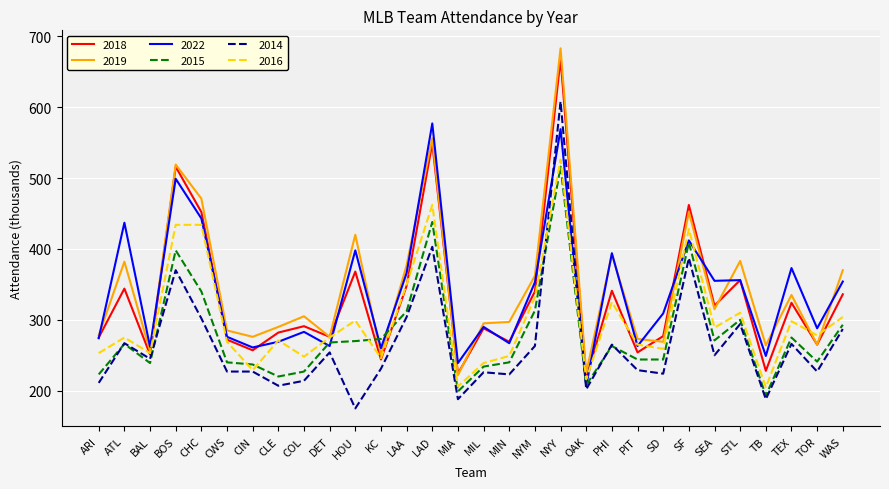

In 2016, how many points are lower than both neighbors (excluding endpoints)?

10